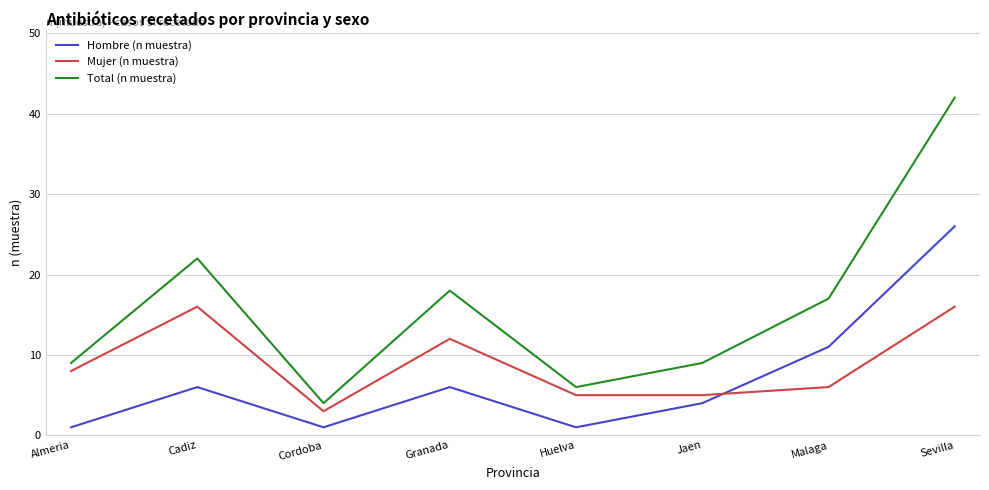

Which series has the largest total across all categories?

Total (n muestra)